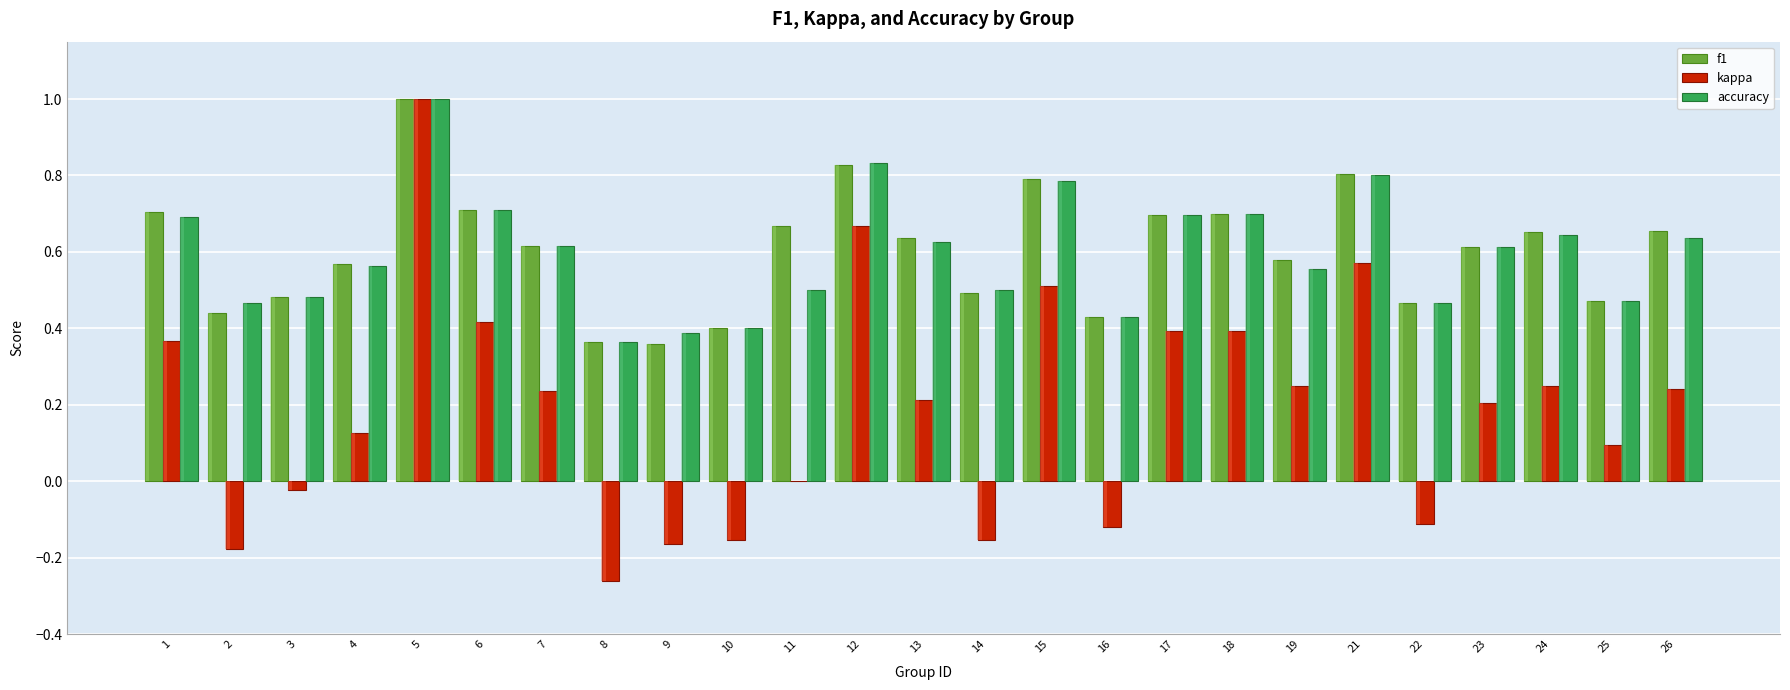

What is the sum of the f1 values at 11 and 8?

1.0